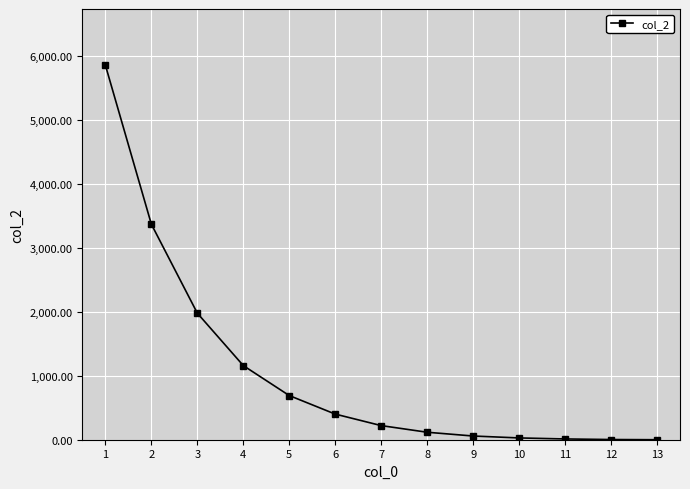

True or false: there are more than 2 points higher than both neighbors.

False